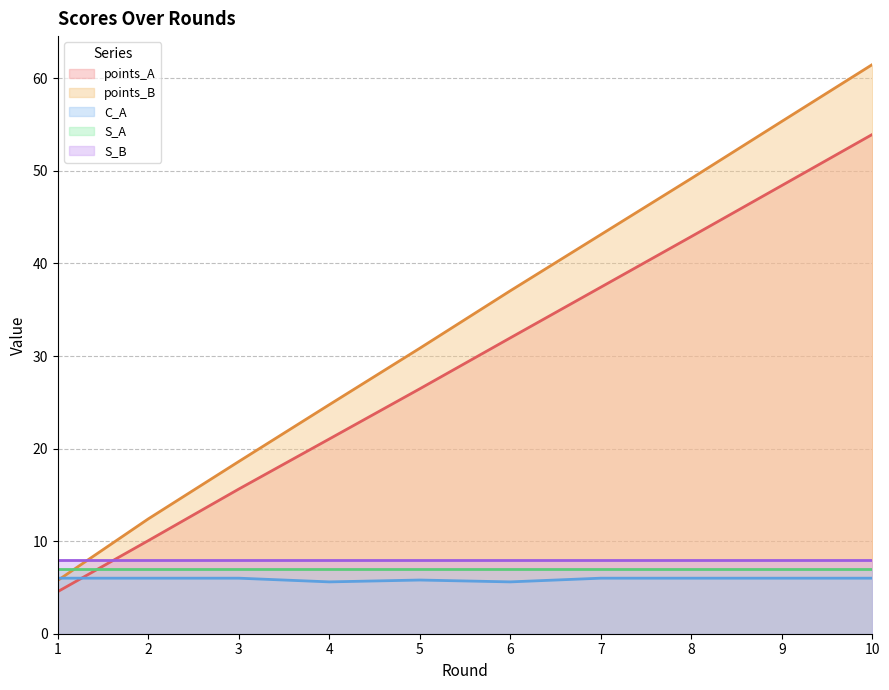

Which label corresponds to the largest value in the chart?

10